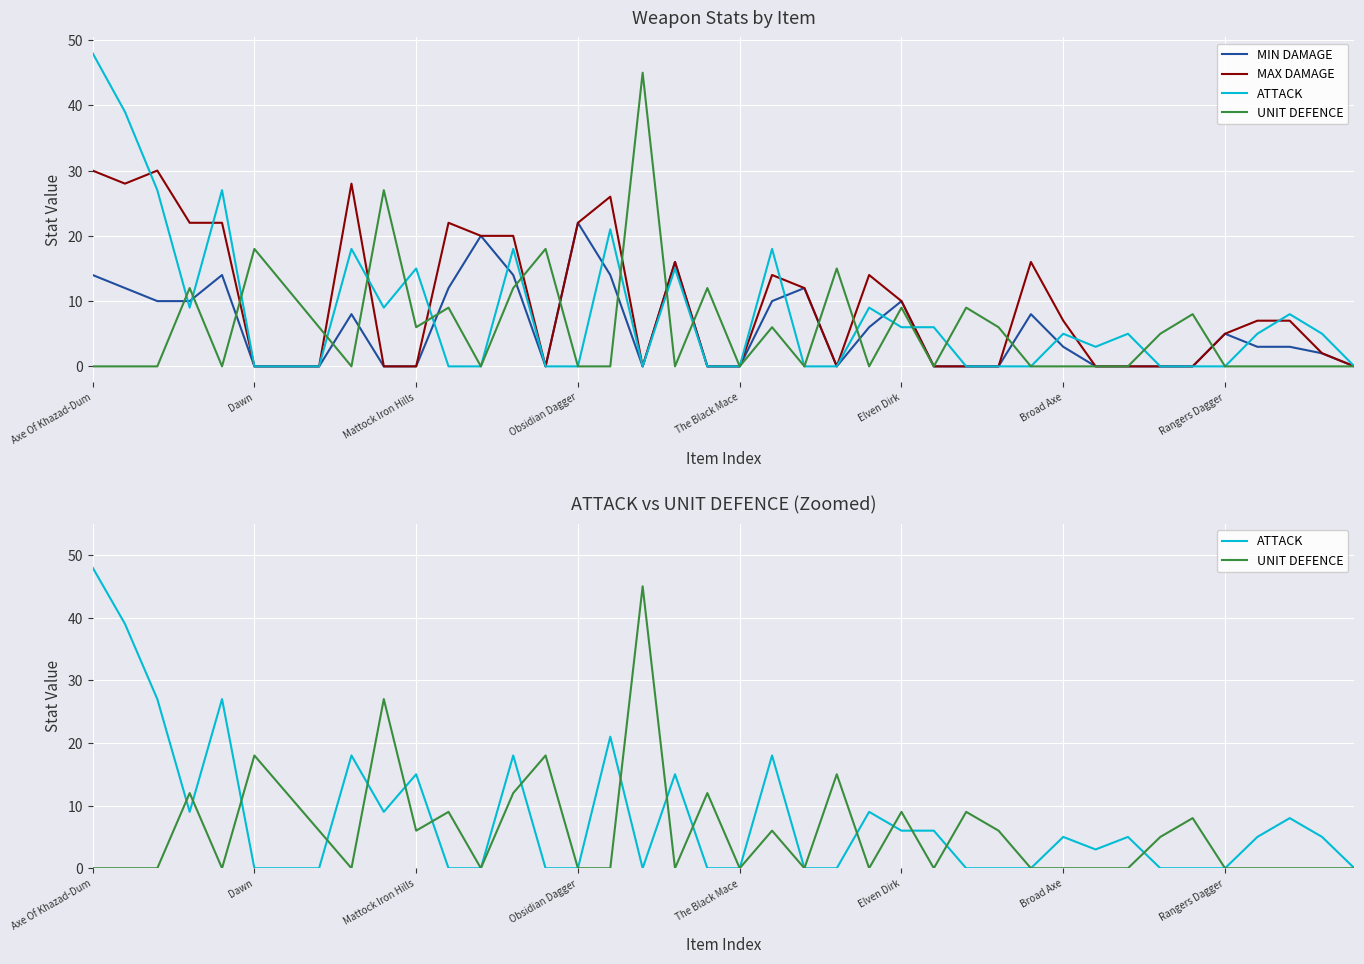

At which category does the chart reach its peak across all series?

Axe Of Khazad-Dum